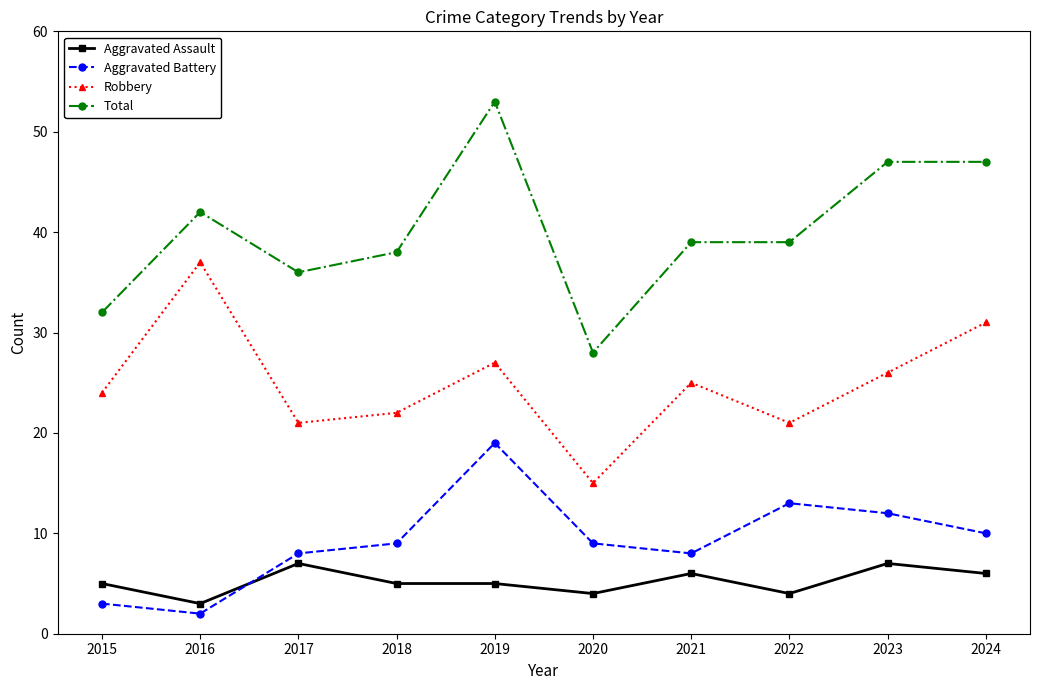

How many lines are shown in the chart?

4